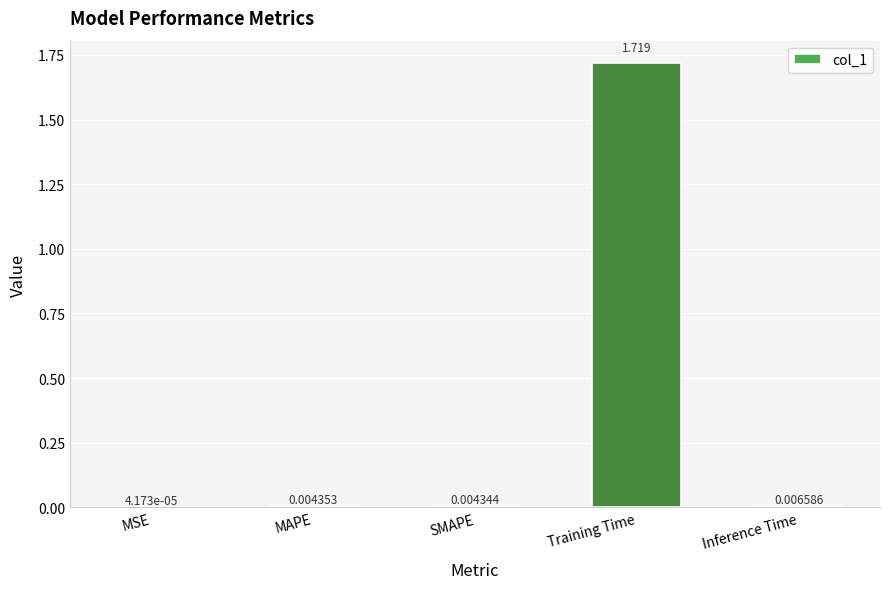

Which category has the highest value across all series?

Training Time